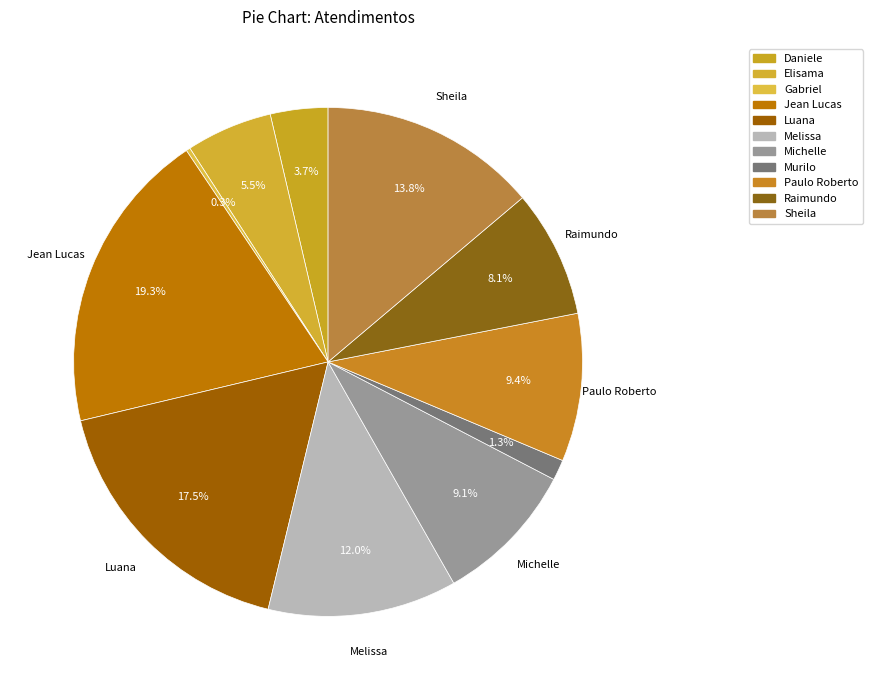

Rank the categories by value from lowest to highest.

Gabriel Viana dos Santos Silva, Murilo Henrique Silva, Daniele Aparecida dos Santos, Elisama Walter Machado, Raimundo Francisco Taborda, Michelle Goncalves Mello, Paulo Roberto da Silva Junior, Melissa Maria Caleffi Zechini, Sheila Catarina de Campos, Luana Cristine Sa dos Santos, Jean Lucas Ferreira